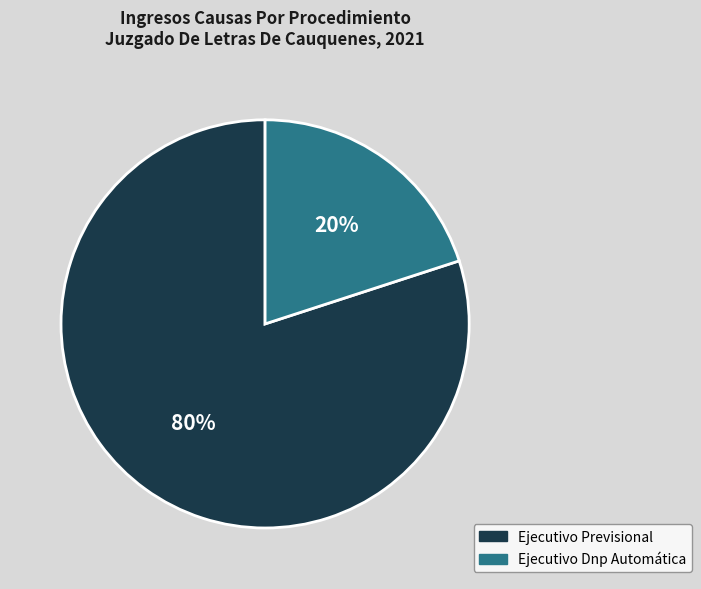

Is the sum of Ejecutivo Dnp Automática and Ejecutivo Previsional greater than half?

Yes